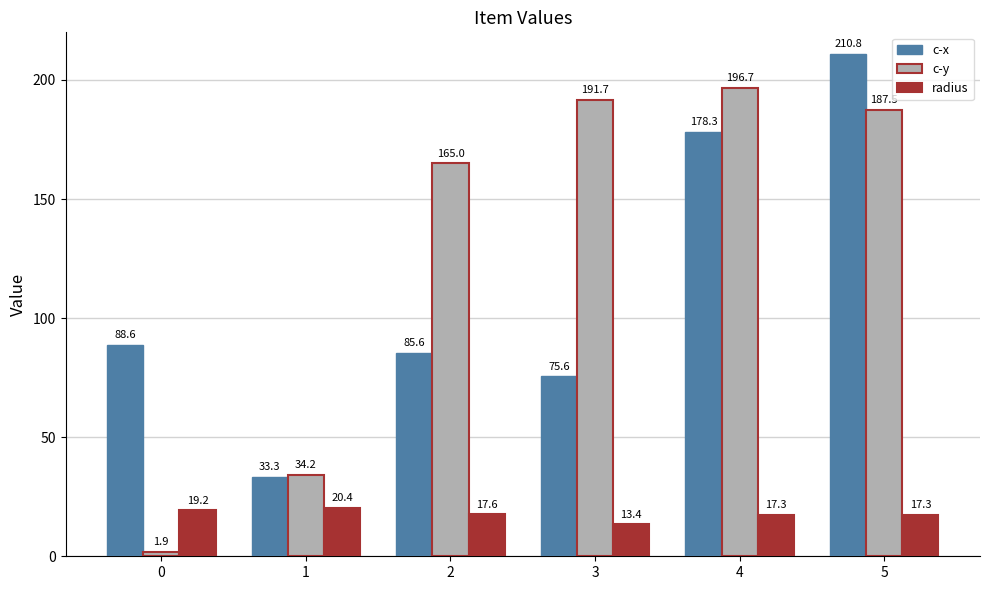

What is the smallest value displayed?

1.9